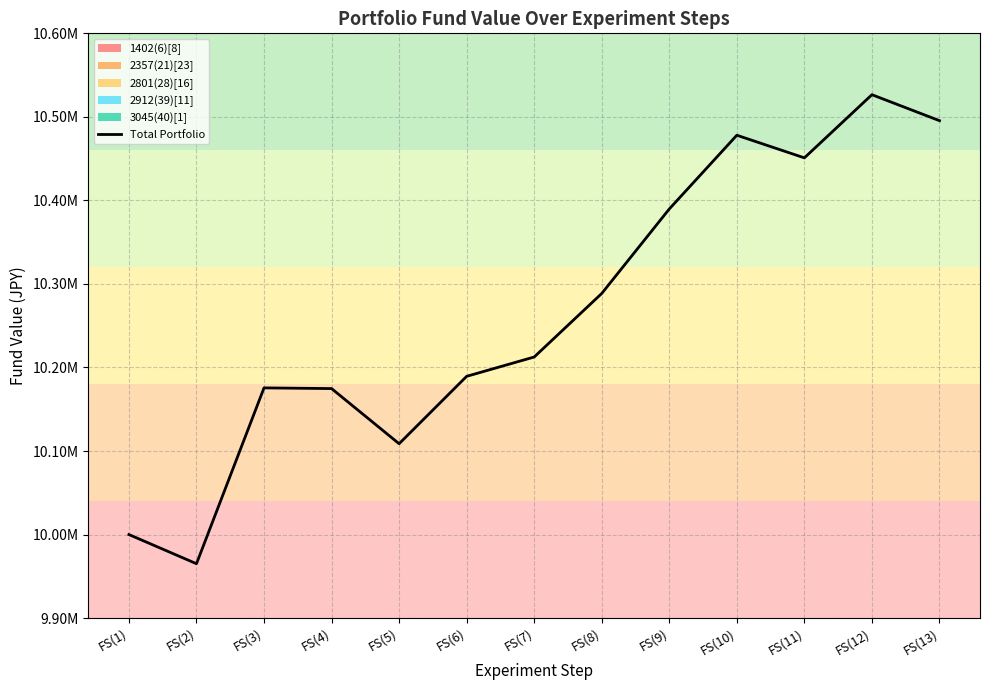

List the labels in order of value, largest first.

FS(12), FS(13), FS(10), FS(11), FS(9), FS(8), FS(7), FS(6), FS(3), FS(4), FS(5), FS(1), FS(2)